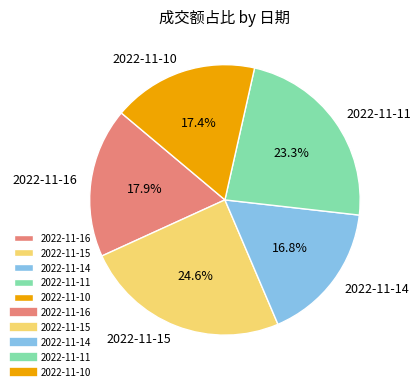

To the nearest percent, what is the combined percentage of 2022-11-15 and 2022-11-11?

48%